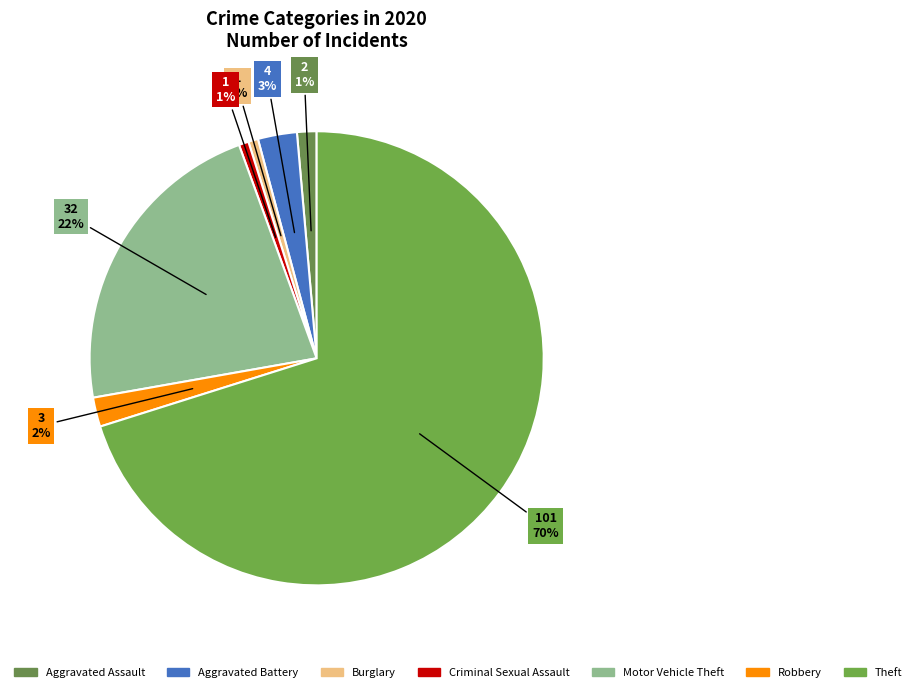

Is there a majority slice in this chart?

Yes